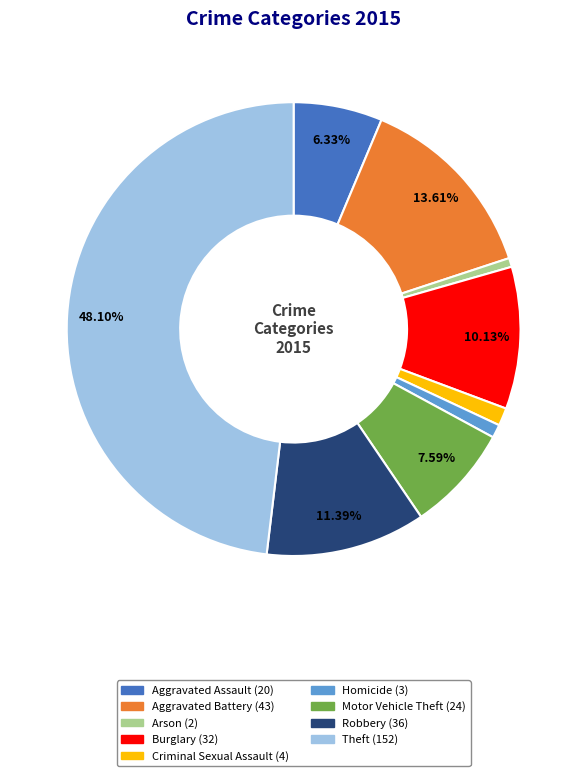

To the nearest percent, what is the average slice percentage?

11%